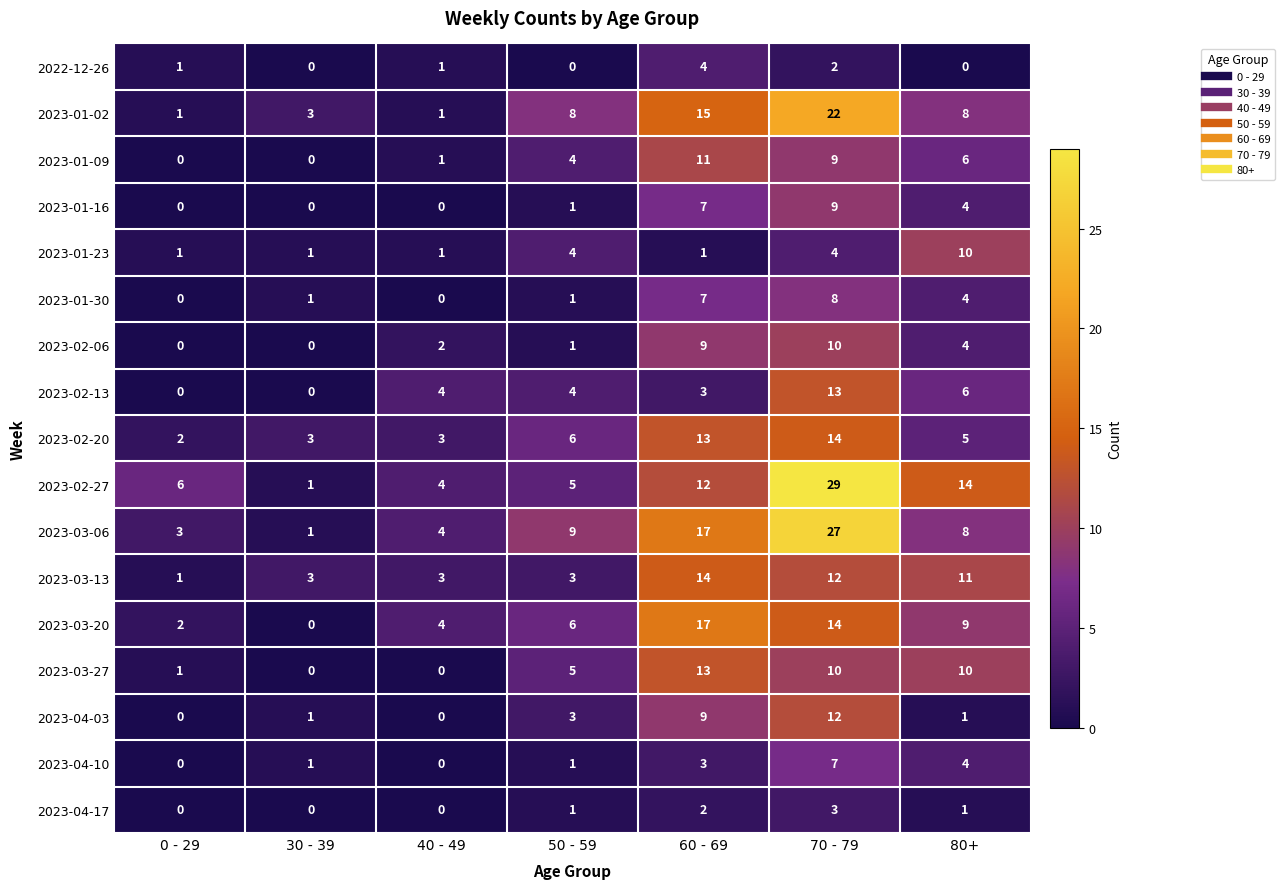

What is the difference between the second highest and minimum values in the 2023-02-27 series?

13